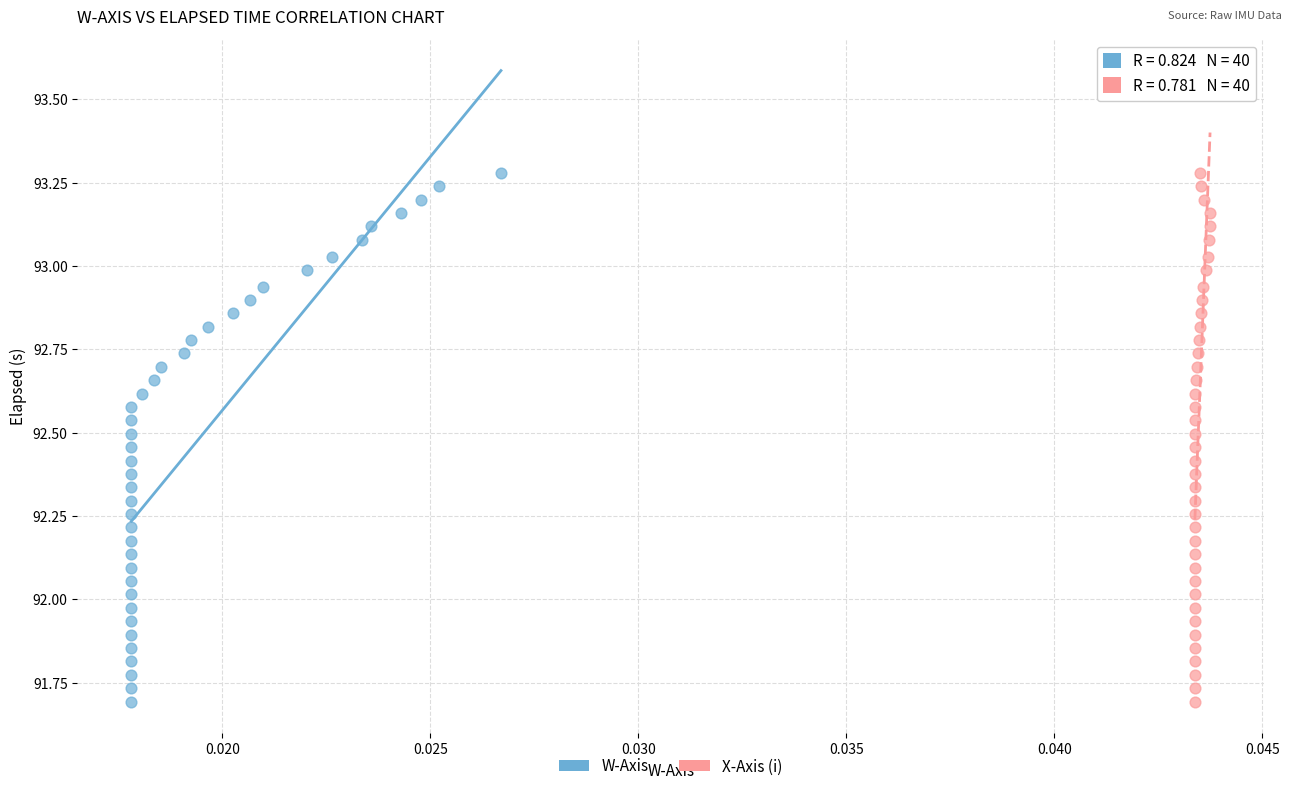

What are all the series names shown in the legend?

W-Axis, X-Axis (i)